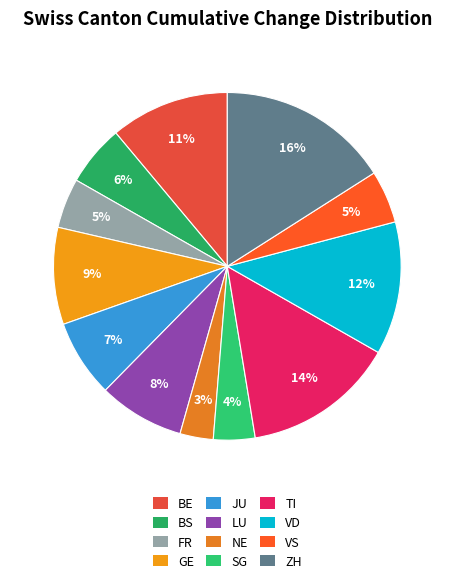

True or false: VD accounts for 12% of the total.

True